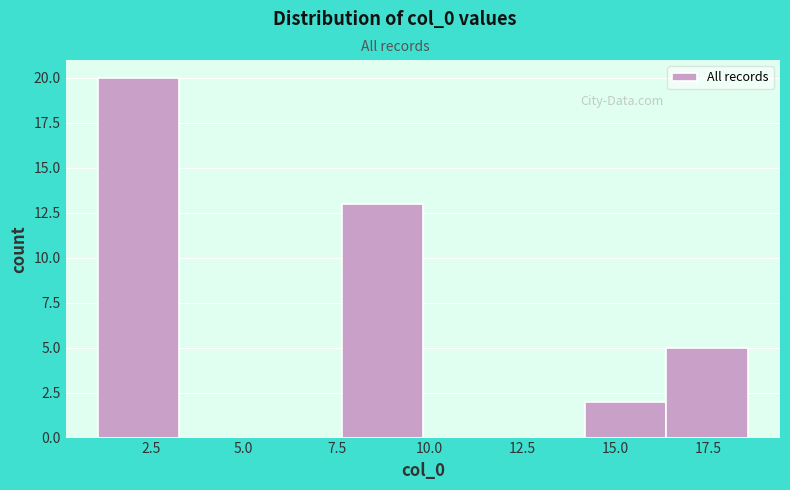

Reading left to right, transcribe this chart: for each bar, give the range it covers on the x-axis and its height. Neither the bar edges nor the heights are printed on the chart, so give them approximately, as read against the axes.

1.0 to 3.5: 20
3.5 to 5.5: 0
5.5 to 7.5: 0
7.5 to 10.0: 13
10.0 to 12.0: 0
12.0 to 14.0: 0
14.0 to 16.5: 2
16.5 to 18.5: 5